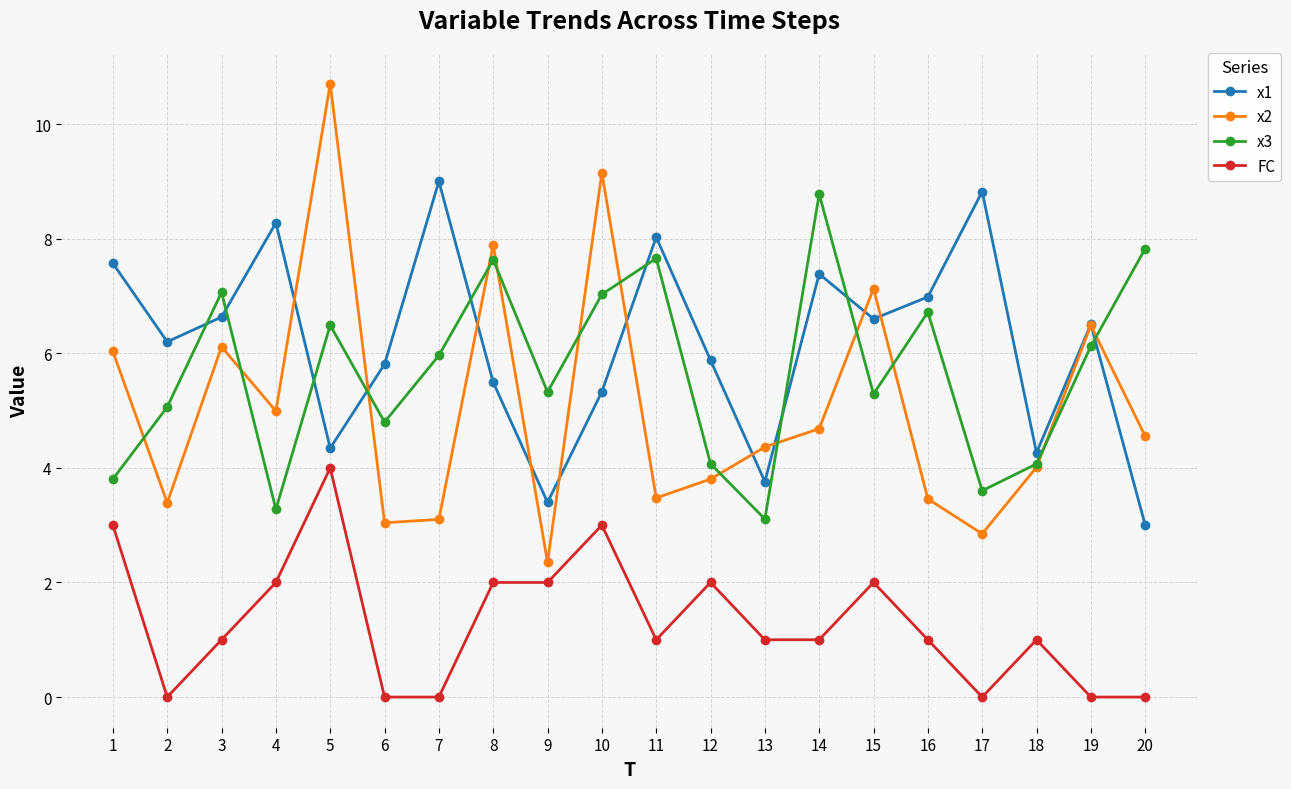

What is the average value of the x1 series?

6.2